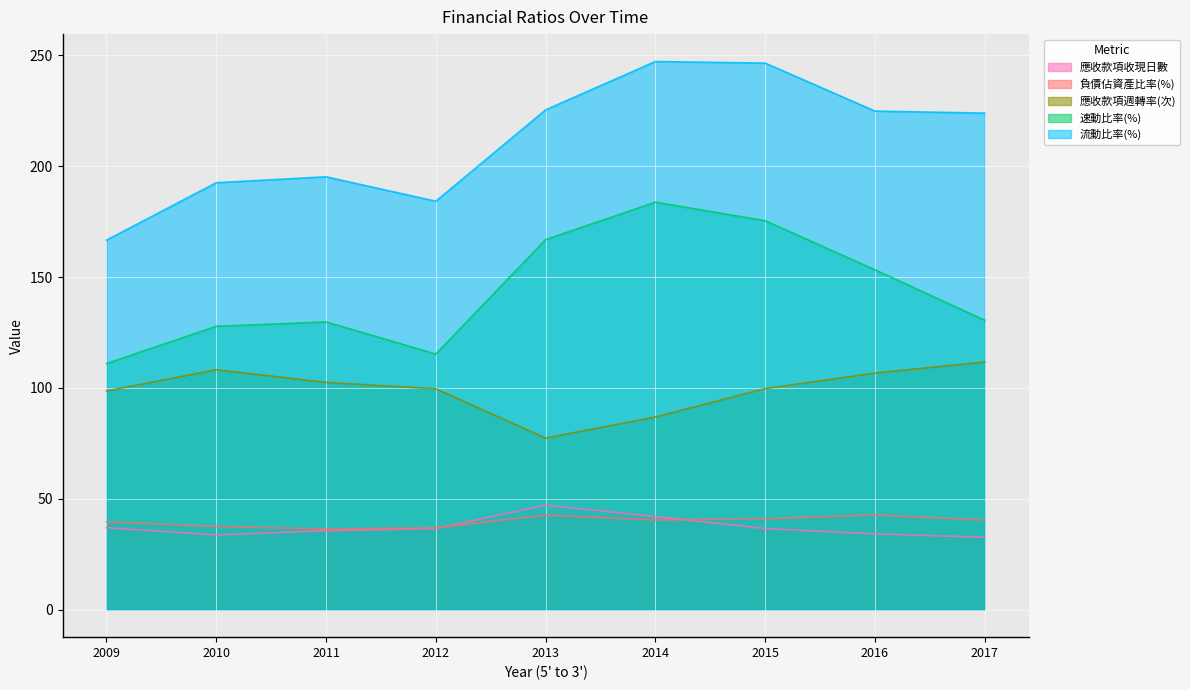

Reading left to right, transcribe all the data shown in this chart.

負債佔資產比率(%): 39.6	37.6	36.4	37.0	42.7	40.5	41.0	42.7	40.4
流動比率(%): 166.6	192.5	195.2	184.2	225.4	247.2	246.4	224.8	223.9
速動比率(%): 111.0	127.8	129.8	115.3	166.9	183.7	175.4	153.3	130.5
應收款項週轉率(次): 98.6	108.2	102.5	99.6	77.4	86.9	99.7	106.7	111.7
應收款項收現日數: 37.0	33.7	35.6	36.6	47.1	42.0	36.6	34.2	32.7